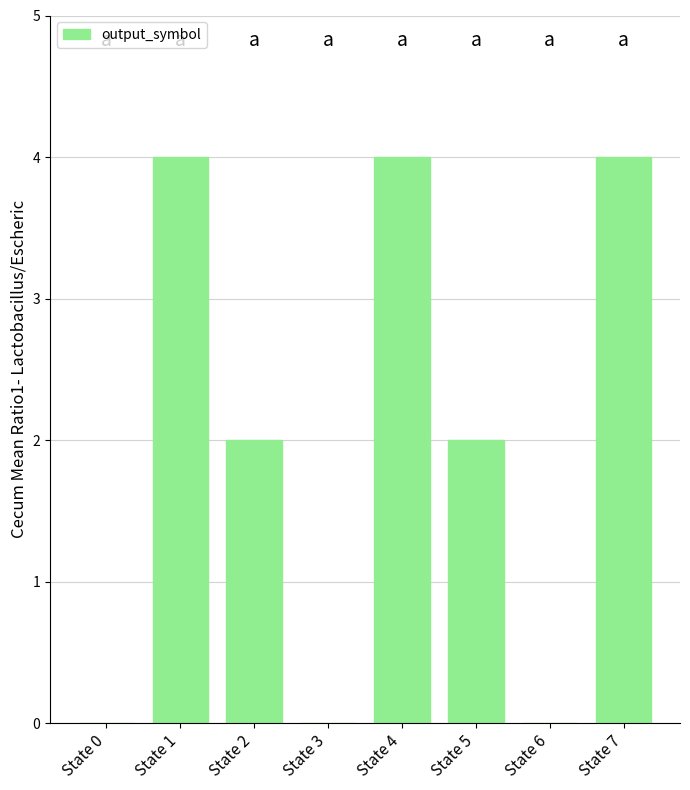

True or false: the data shows 2 at State 4.

False